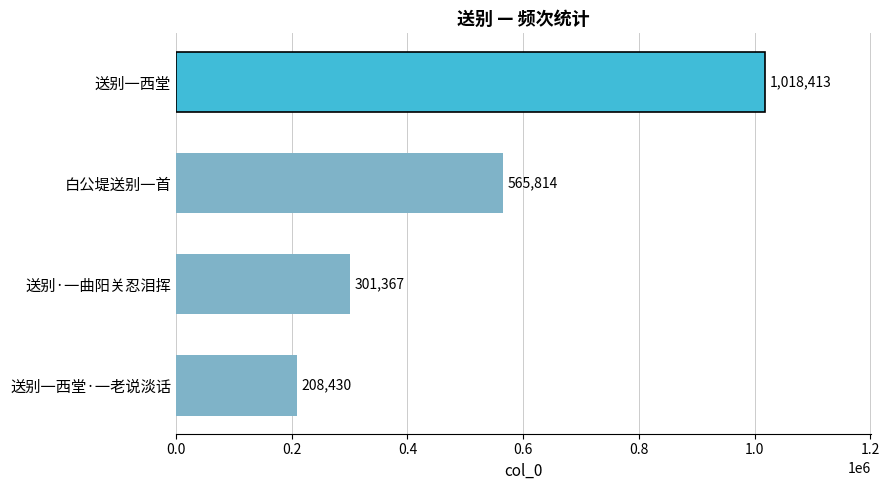

What is the minimum value shown in the chart?

208430